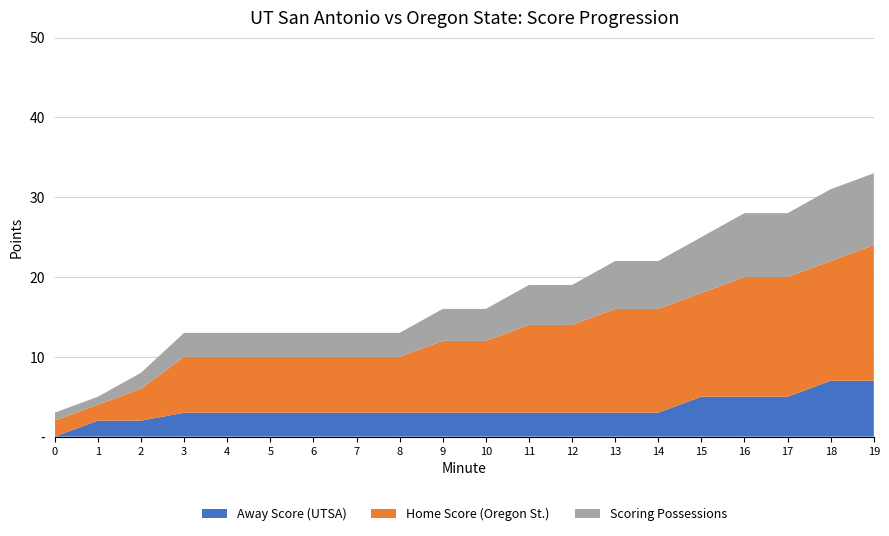

Does the chart have visible grid lines?

Yes